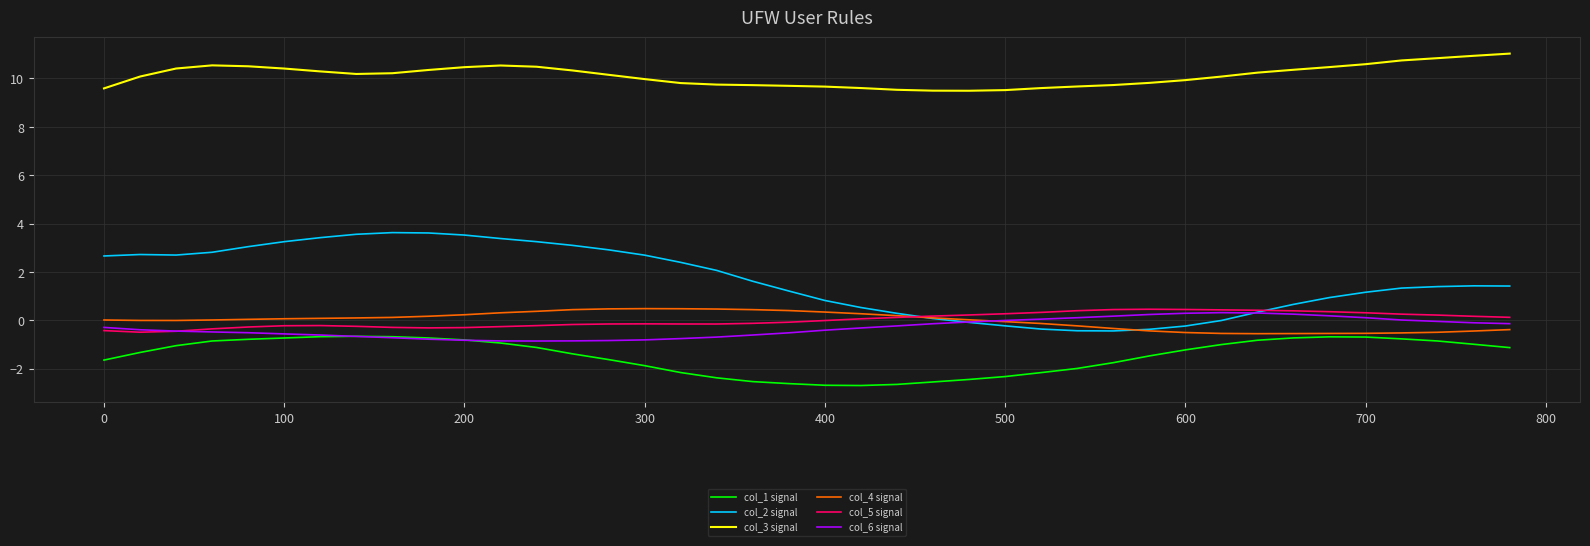

Which series has the largest total across all categories?

col_3 signal